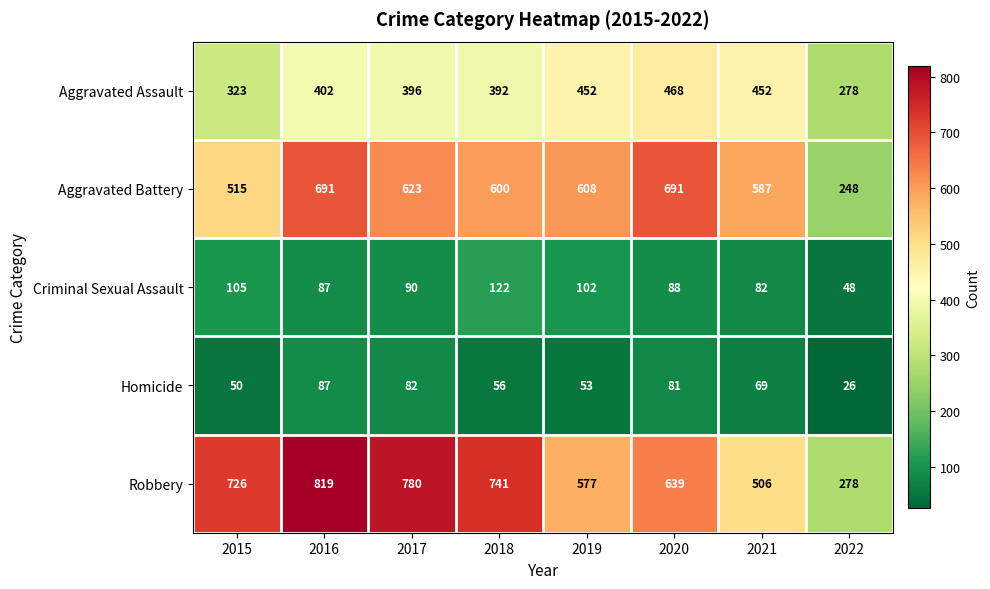

How many data points in Robbery are less than 726?

4